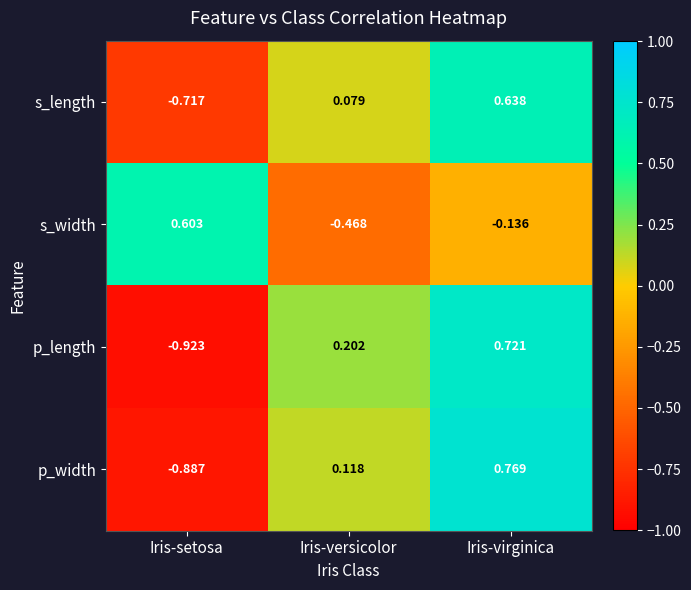

At which label does s_length first exceed 0?

Iris-versicolor